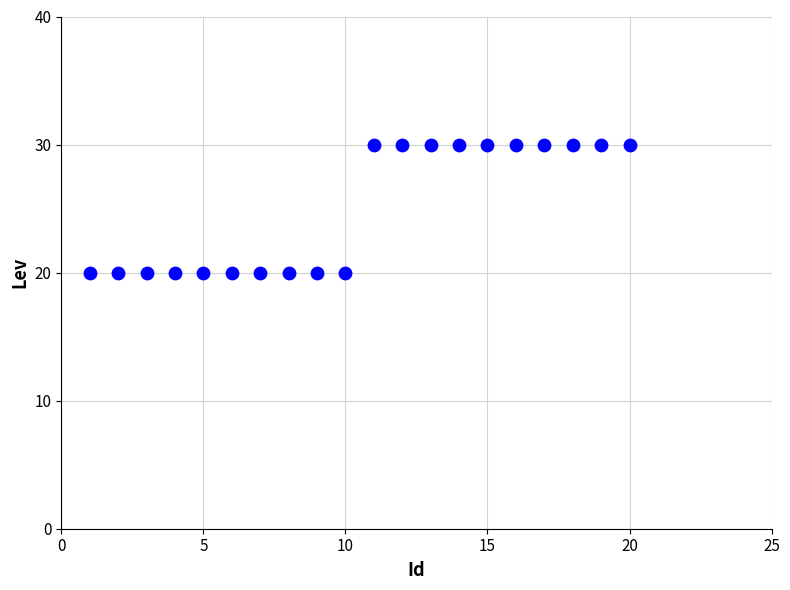

What is the range of X values (max minus min)?

19